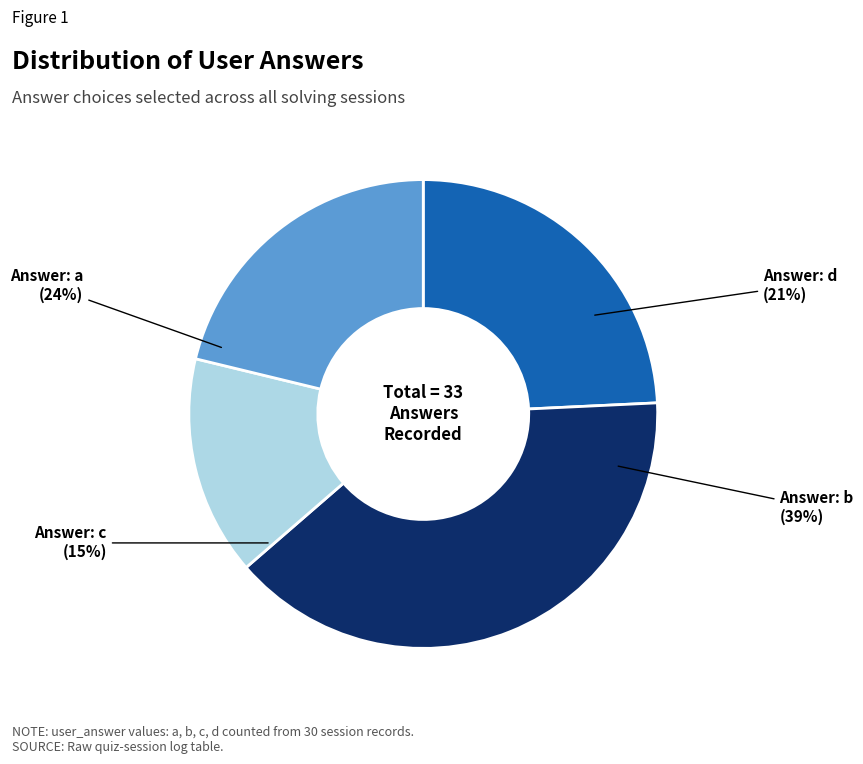

What is the change in value from c to d?

+2